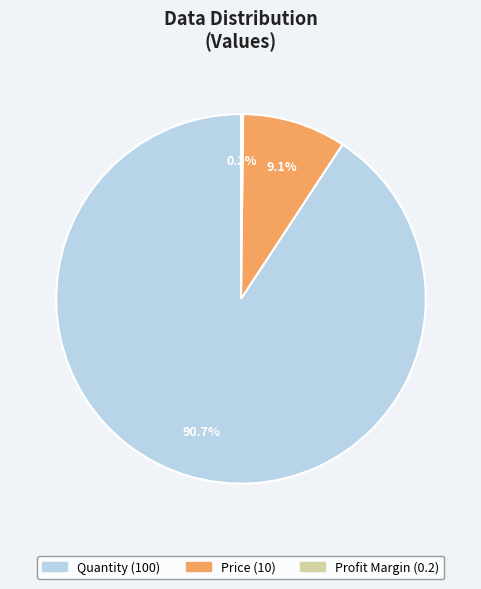

How much of the chart is everything except Quantity?

9.3%